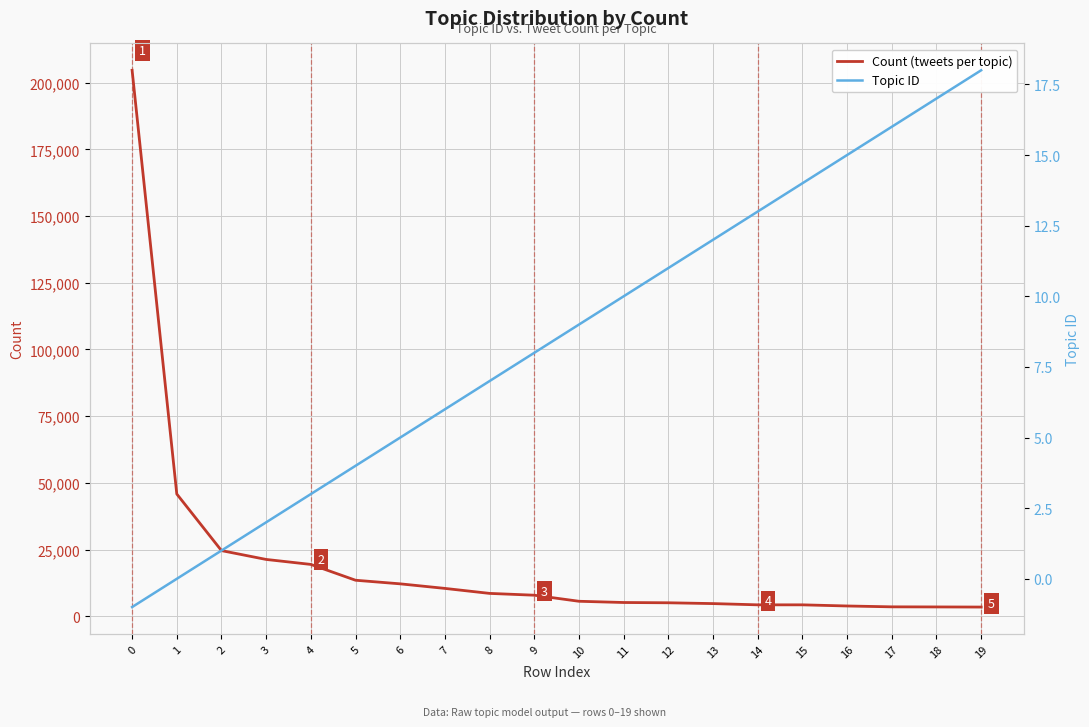

True or false: Count (tweets per topic) and Topic ID intersect in this chart.

False